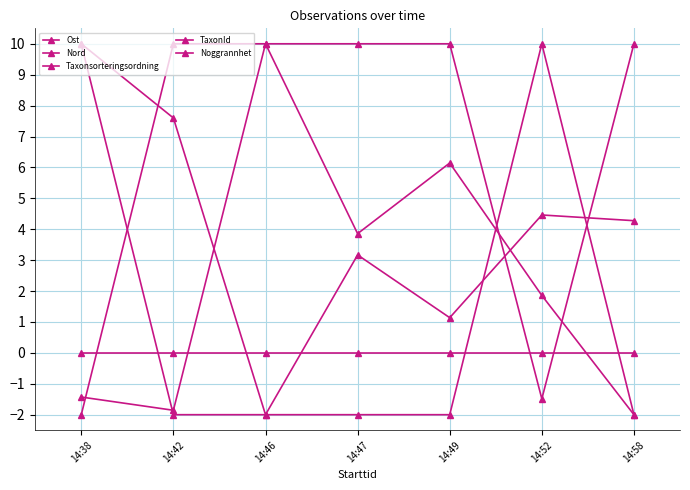

What is the difference between the highest and lowest values at 14:52?

11.5